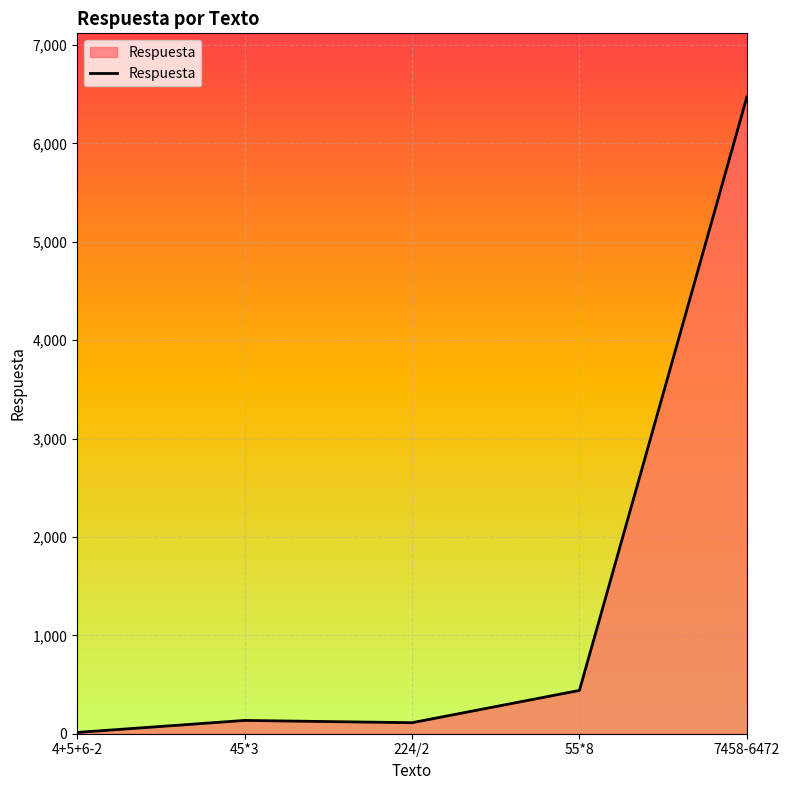

At which category does the data reach its first local peak?

45*3